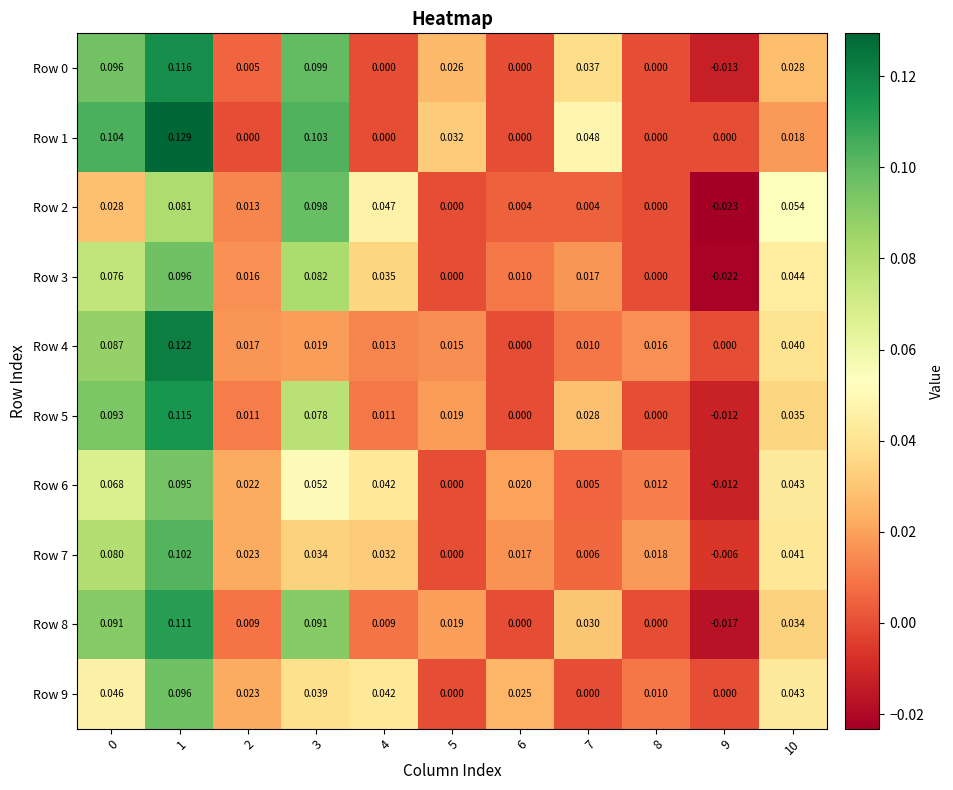

What is the total value across all series at 0?

0.8